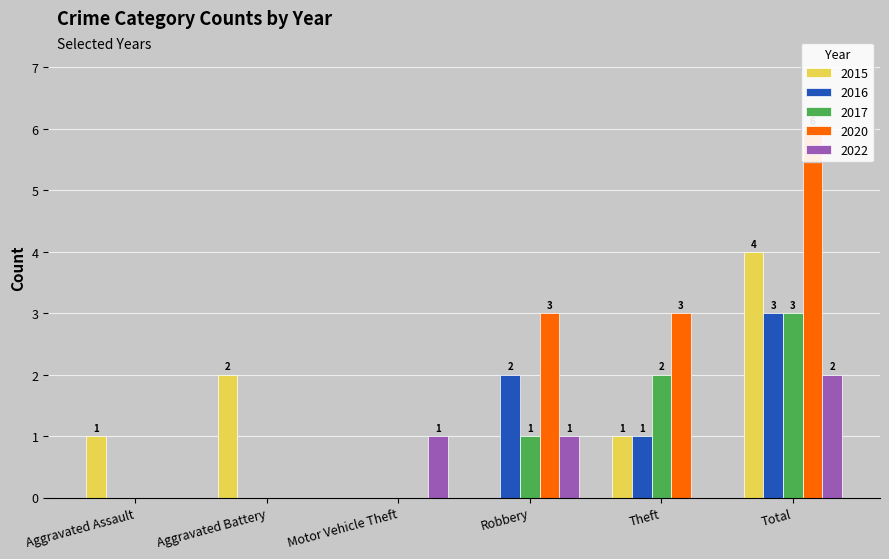

Is the value of 2017 at Aggravated Battery greater than the value of 2015 at Aggravated Assault?

No